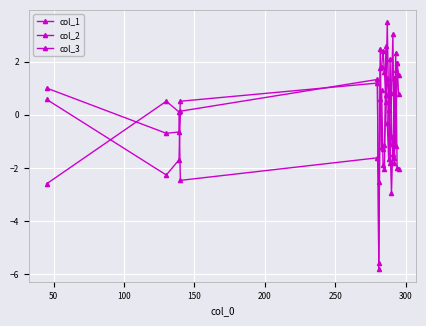

How many lines are shown in the chart?

3